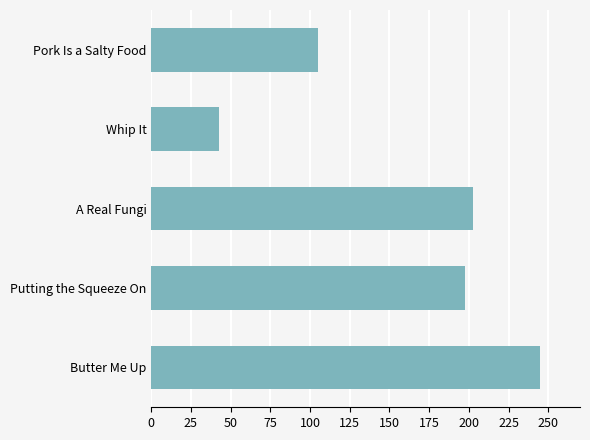

Is it true that the value at Butter Me Up is 245.0?

True